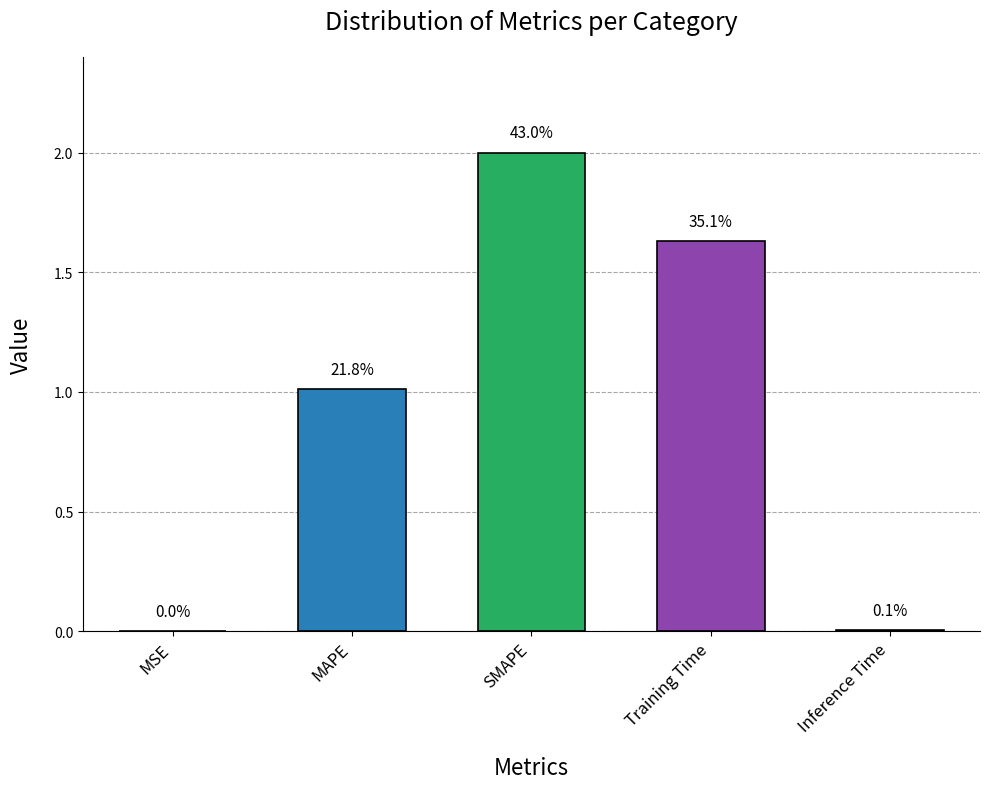

Read the value at MAPE.

1.0